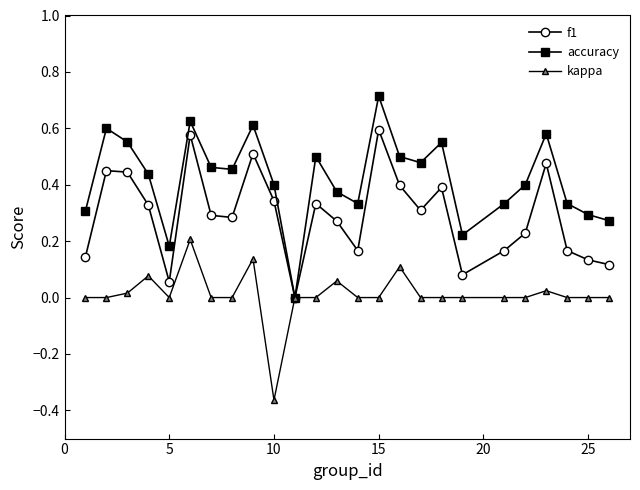

List the series in order of their overall mean, lowest first.

kappa, f1, accuracy